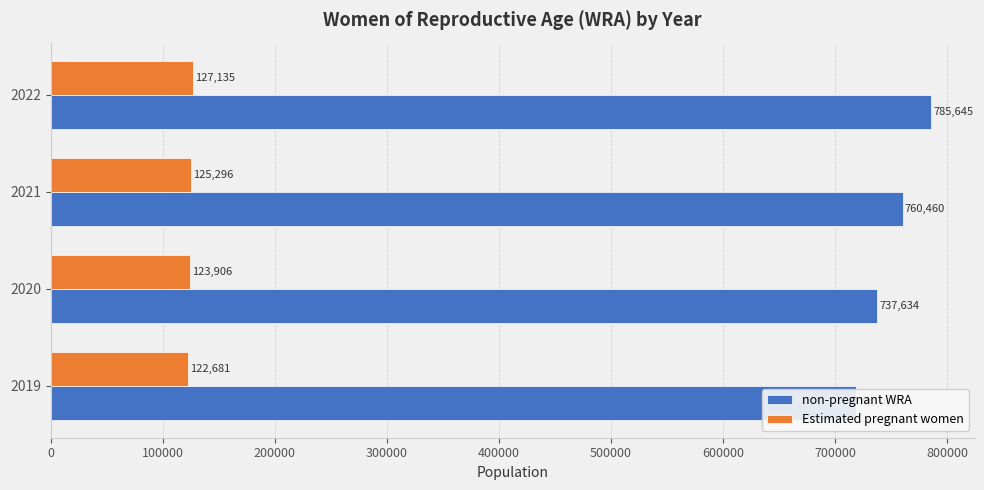

Between 2019 and 2022, which series saw the biggest shift?

non-pregnant WRA